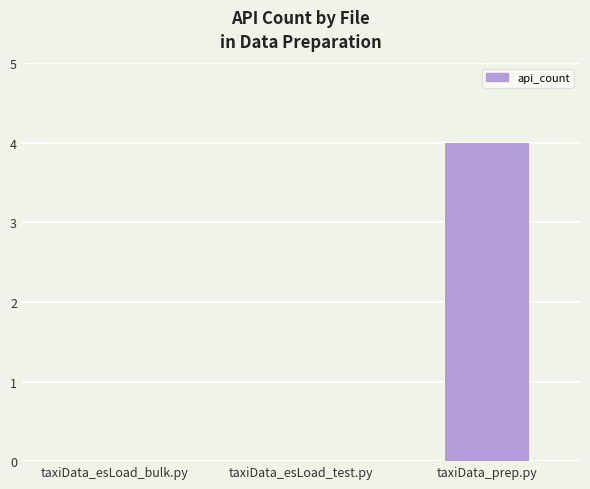

Between taxiData_esLoad_bulk.py and taxiData_prep.py, which is larger?

taxiData_prep.py